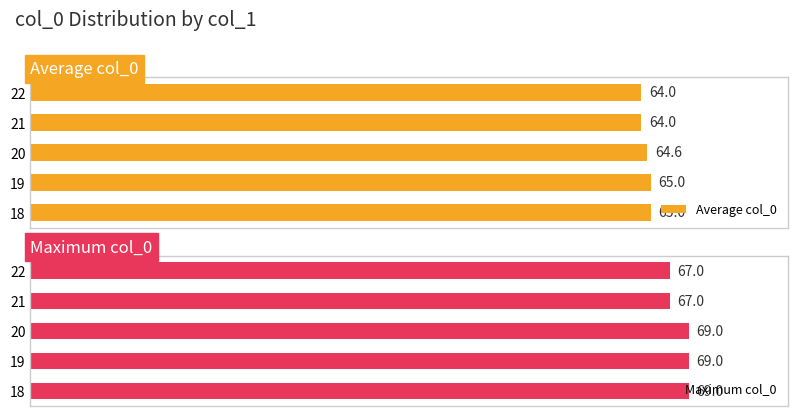

How many Average col_0 values are between 64 and 65?

5